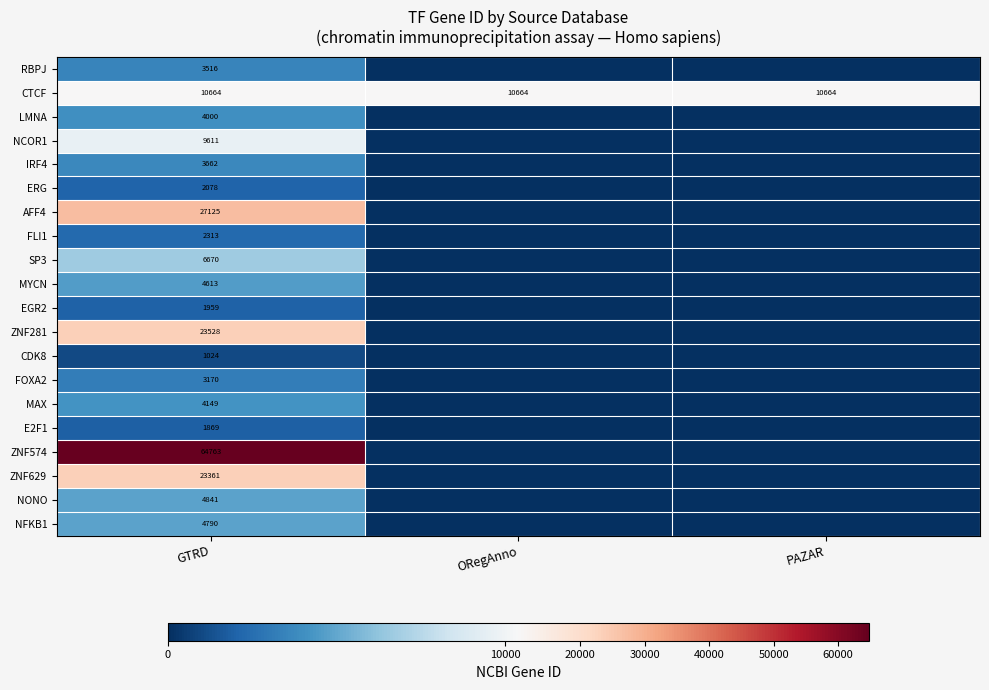

The MAX series shows 4149 at GTRD. True or false?

True